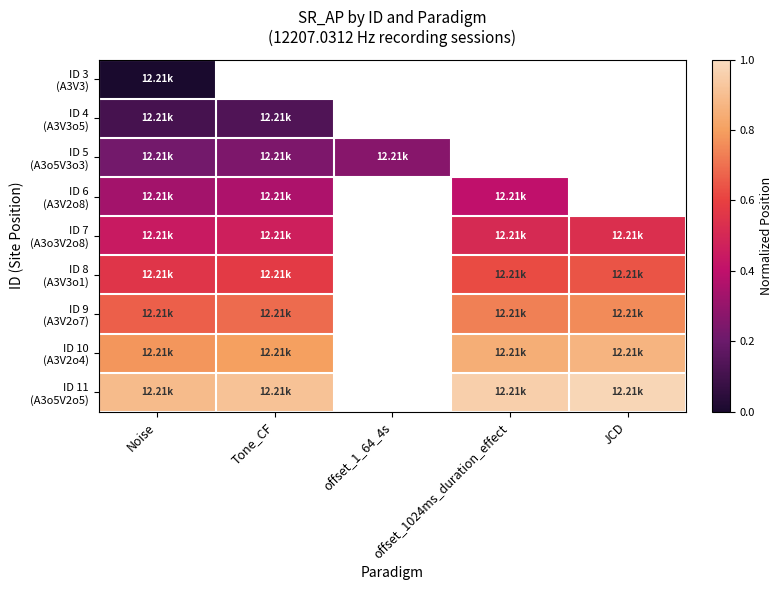

The value of ID 9 (A3V2o7) at offset_1024ms_duration_effect is 0.7. True or false?

True